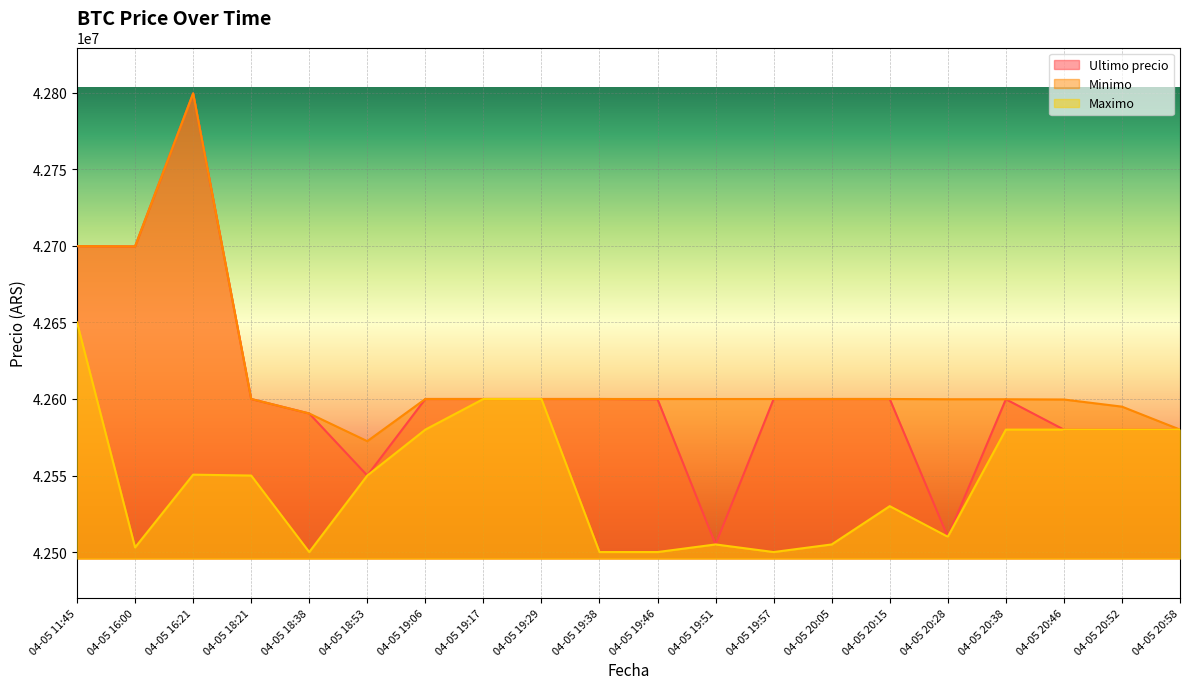

Rank the series by their average value, from lowest to highest.

Maximo, Ultimo precio, Minimo